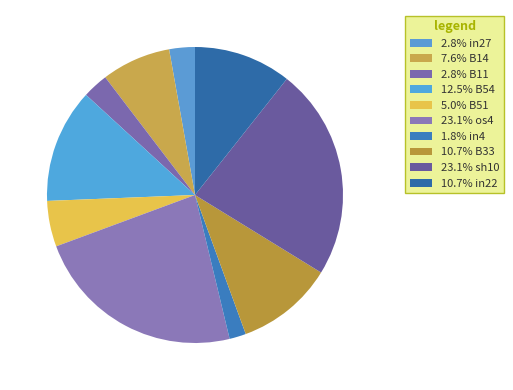

Is there any slice that represents more than half of the pie?

No